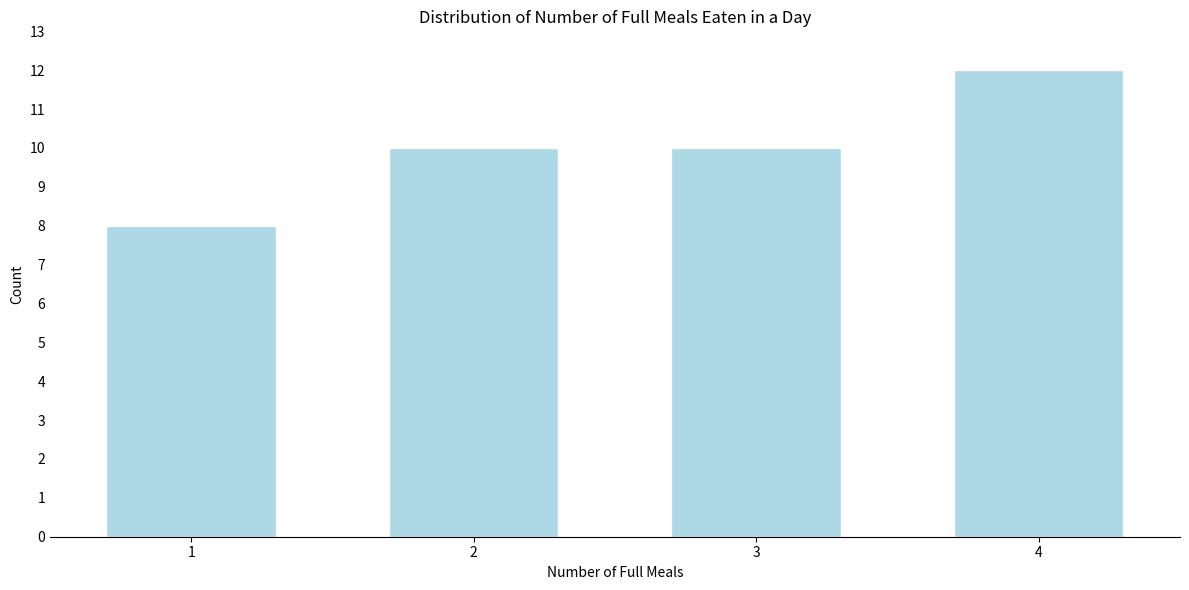

Reading left to right, list all the values displayed in this chart.

8	10	10	12